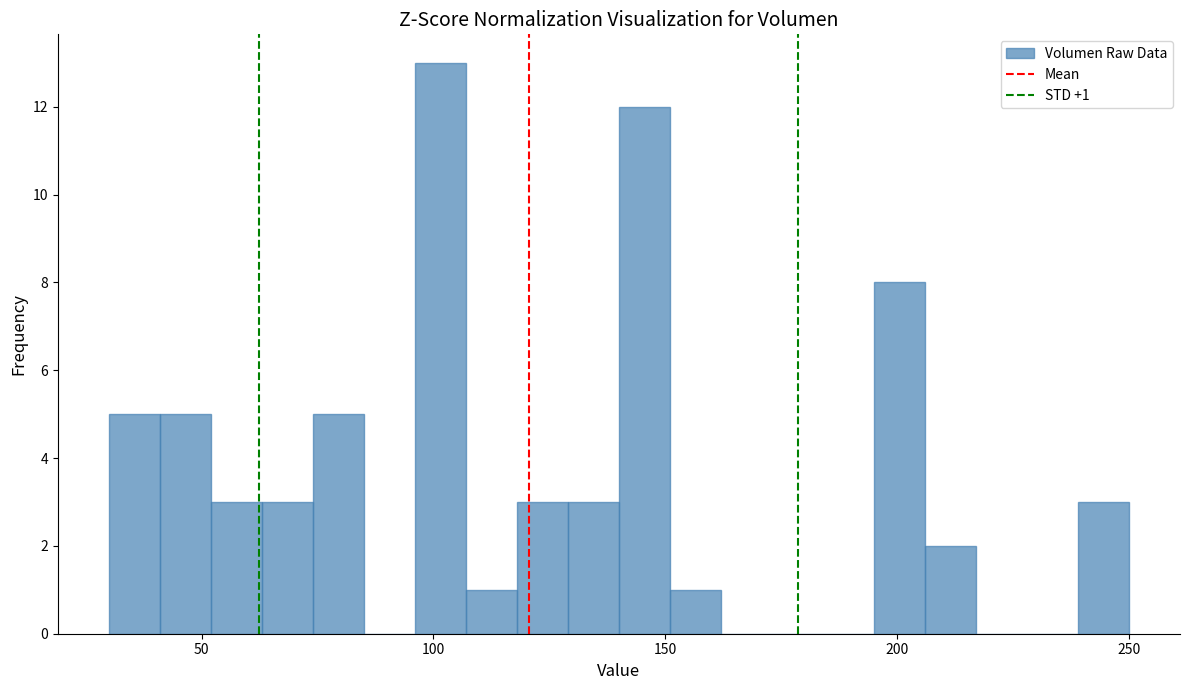

Around what value on the x-axis is the tallest bar? Give the approximate position of its centre, as read against the axis.

100